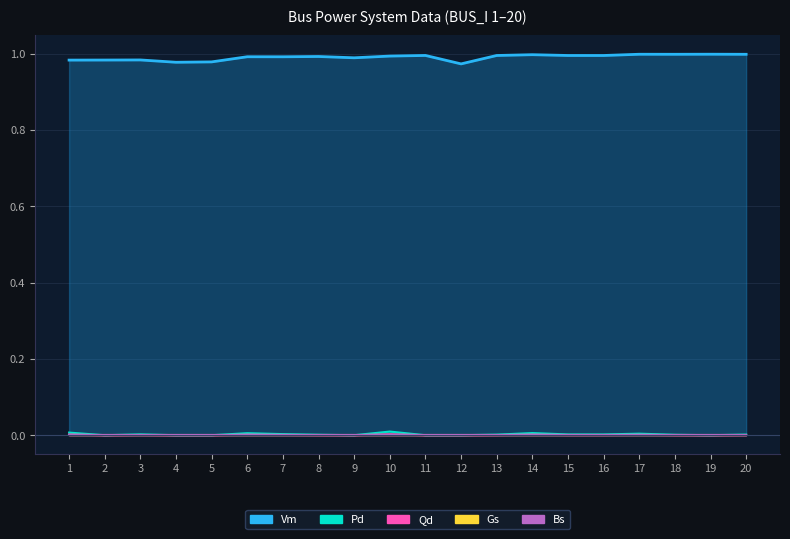

True or false: Pd and Qd intersect in this chart.

False